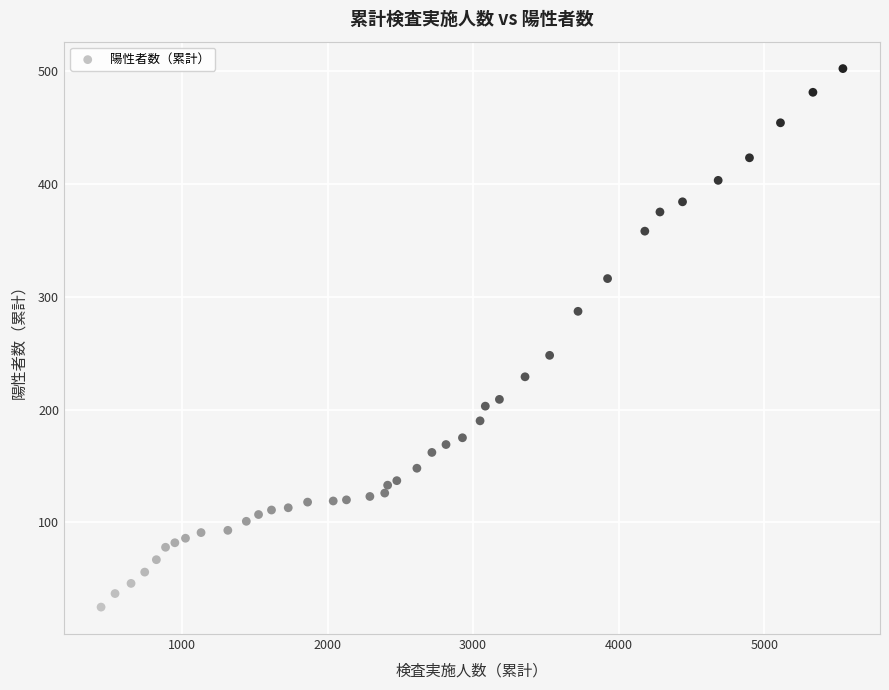

What is the range of Y values (max minus min)?

477